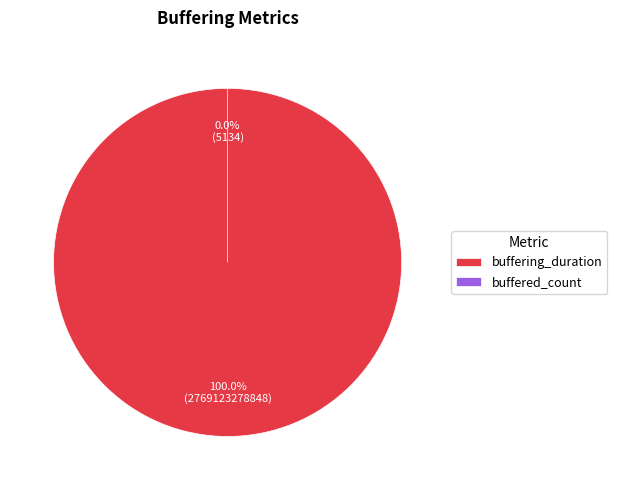

What is the ratio of the value at buffering_duration to the value at buffered_count?

539369537.7